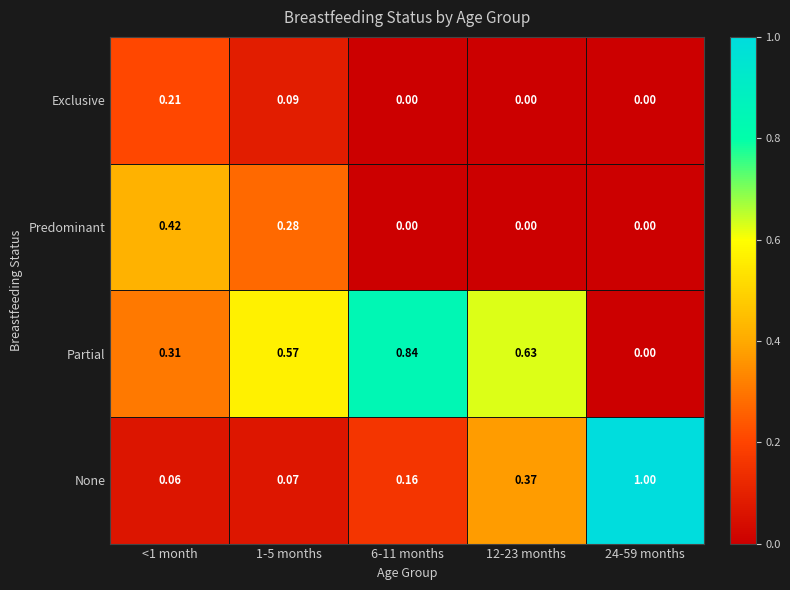

Which series has the largest total across all categories?

Partial